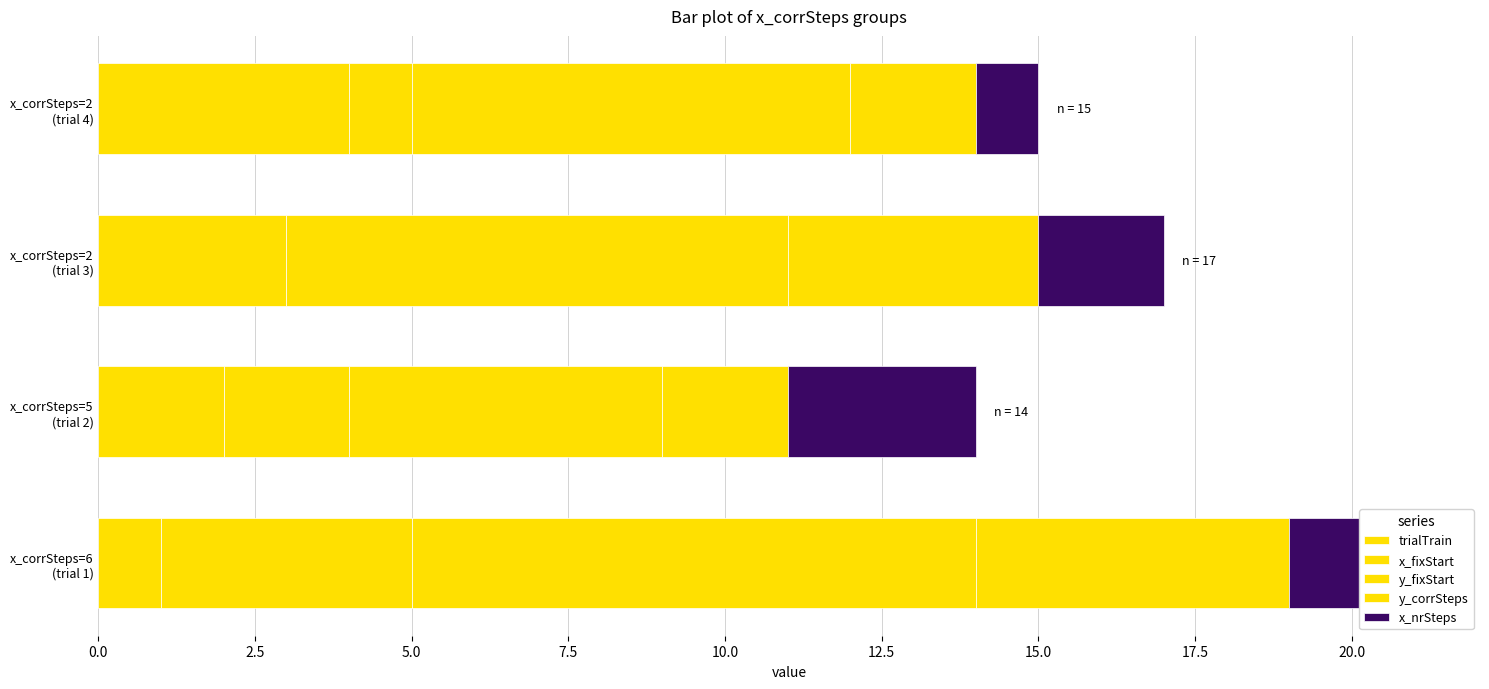

Count the number of data series in this chart.

5